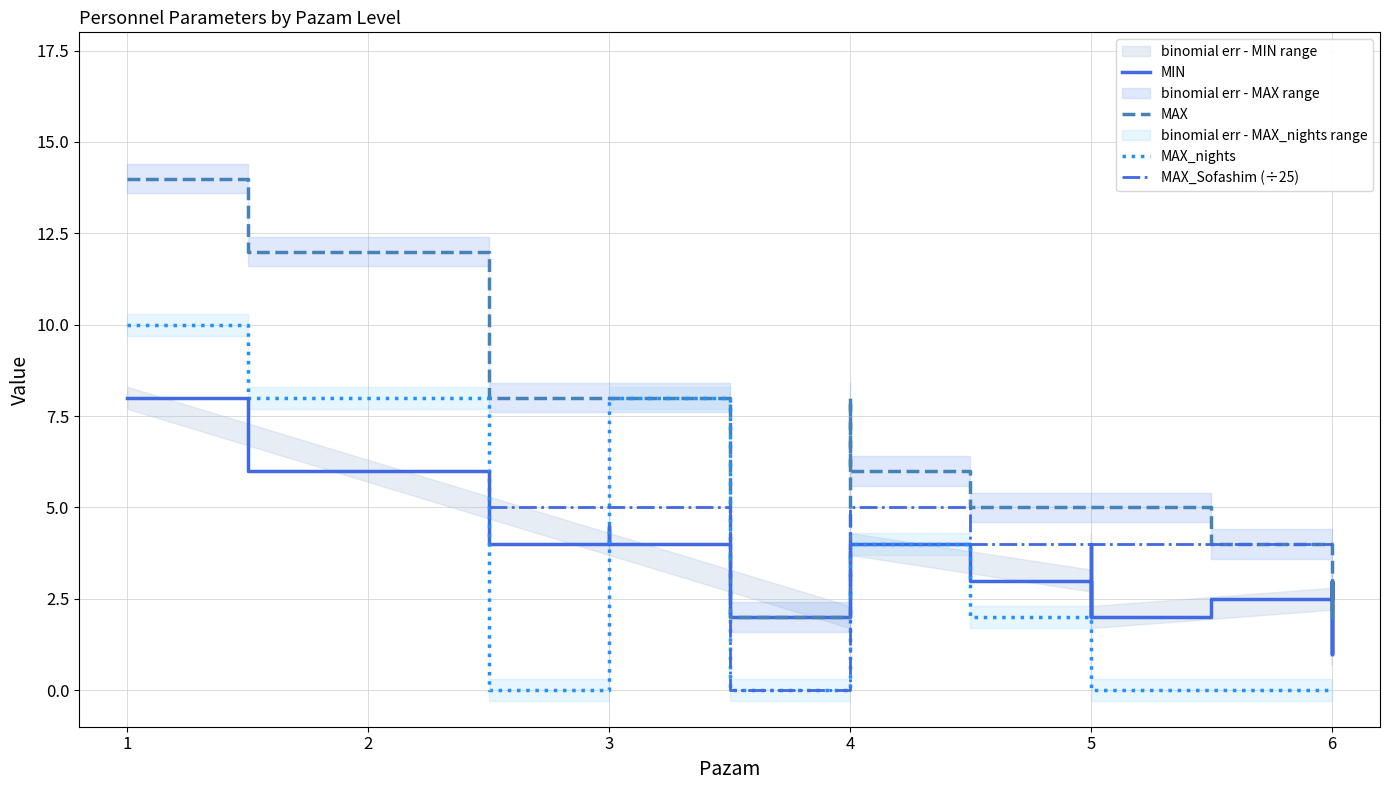

Does the chart display data point markers on the line(s)?

No